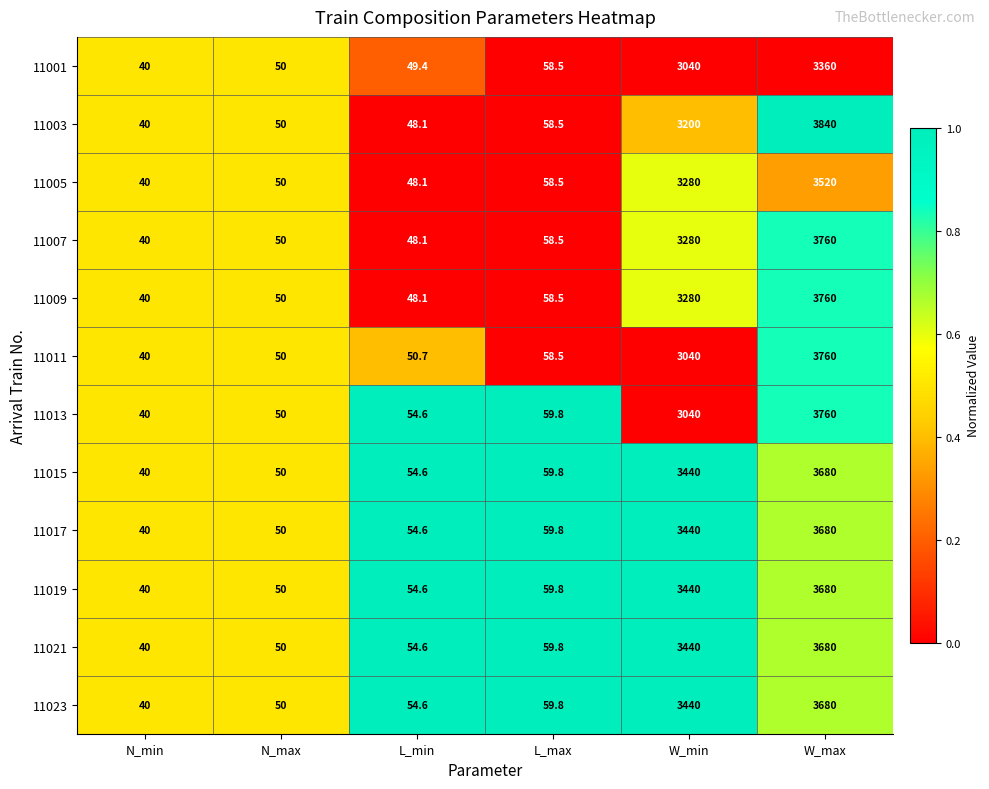

What is the total value across all series at L_max?

709.8